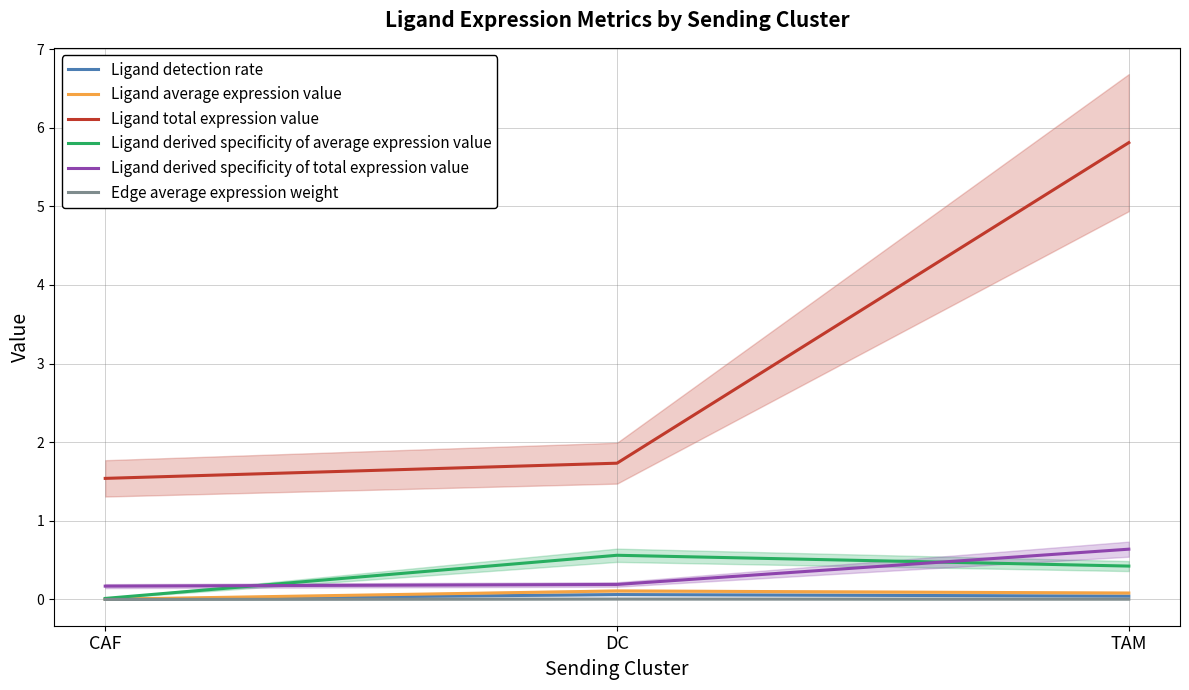

The Ligand derived specificity of average expression value series shows 0.0 at CAF. True or false?

True